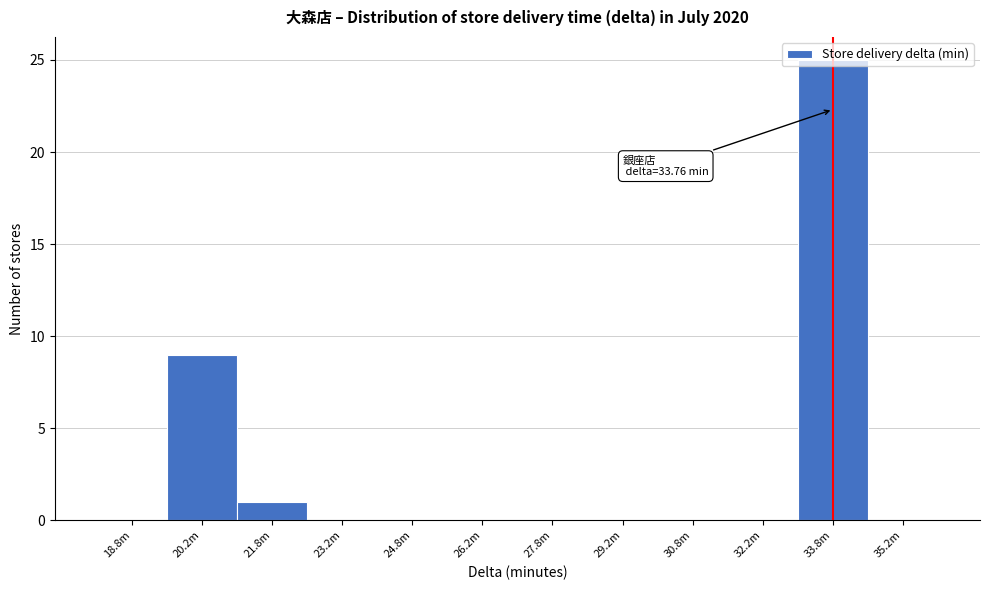

What is the greatest value displayed?

25